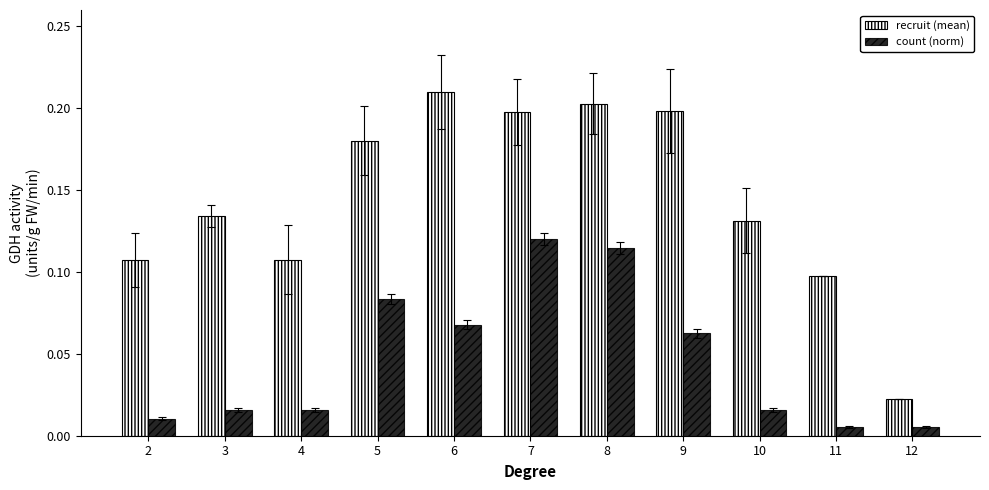

Which category has the highest value in the recruit (mean) series?

6